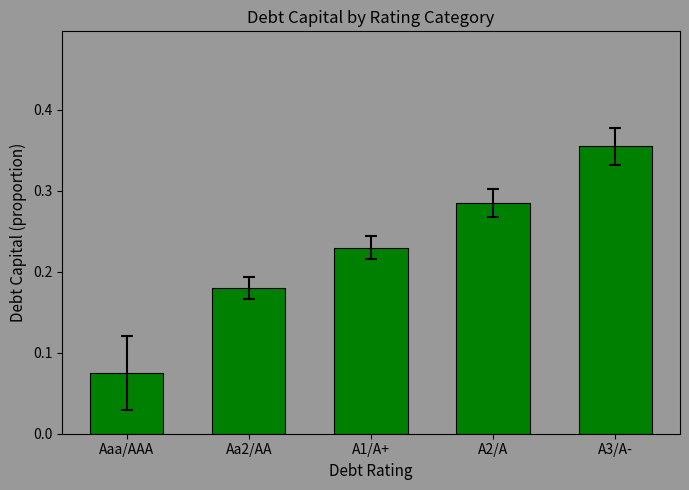

At which label is the value closest to 0?

Aaa/AAA